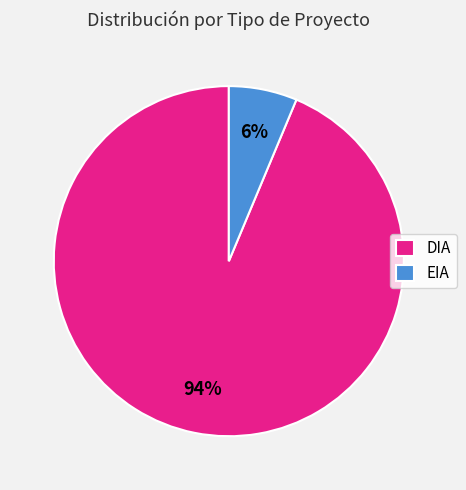

What is the smallest slice in the pie chart?

EIA